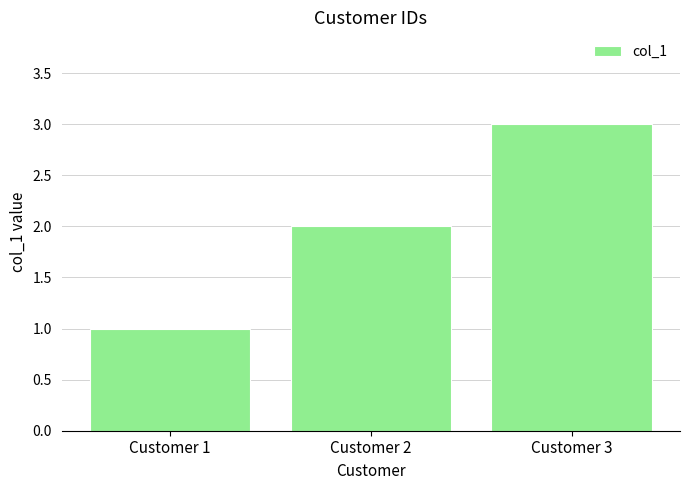

What is the value of the 2nd bar from the left?

2